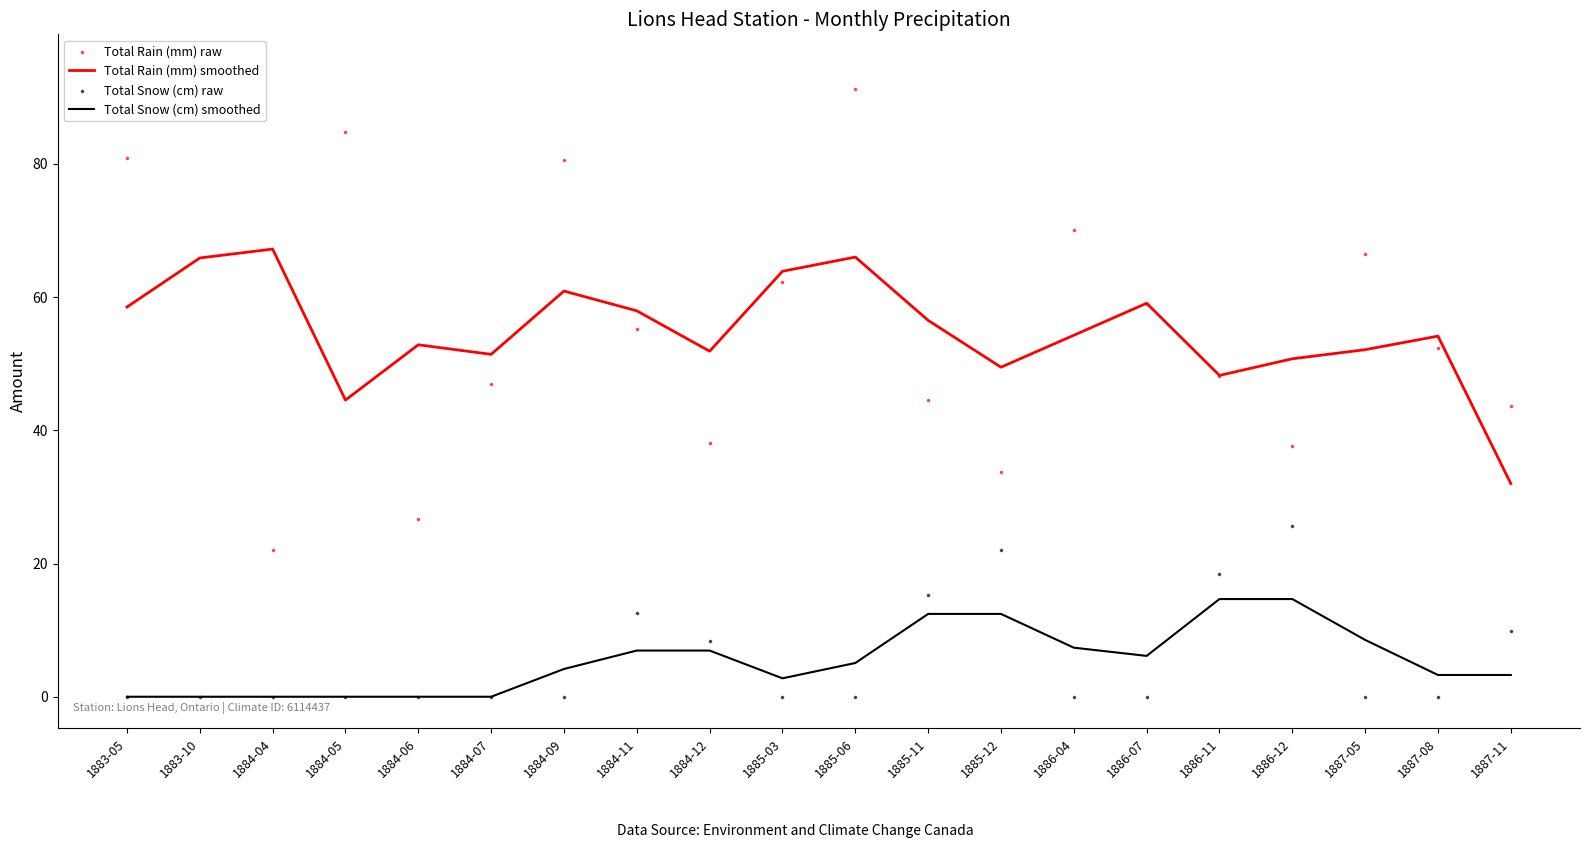

Which series has the largest total across all categories?

Total Rain (mm) raw